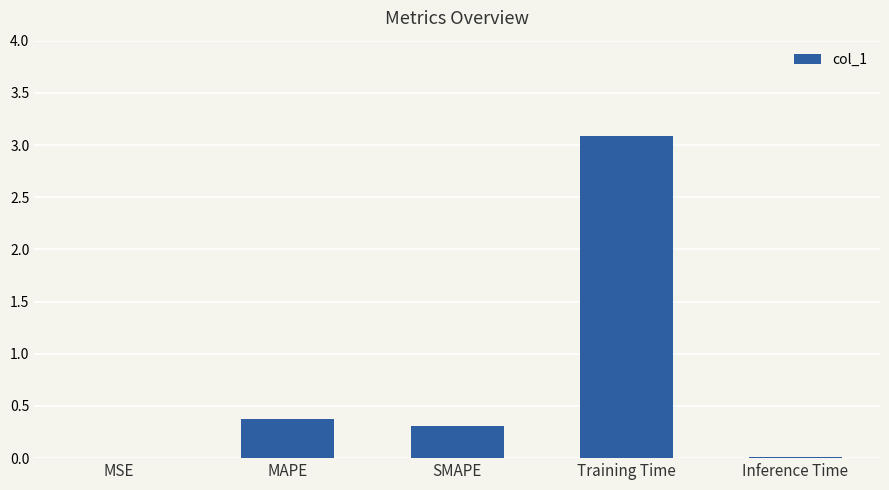

The chart shows a value of 0.0 at Inference Time. True or false?

True